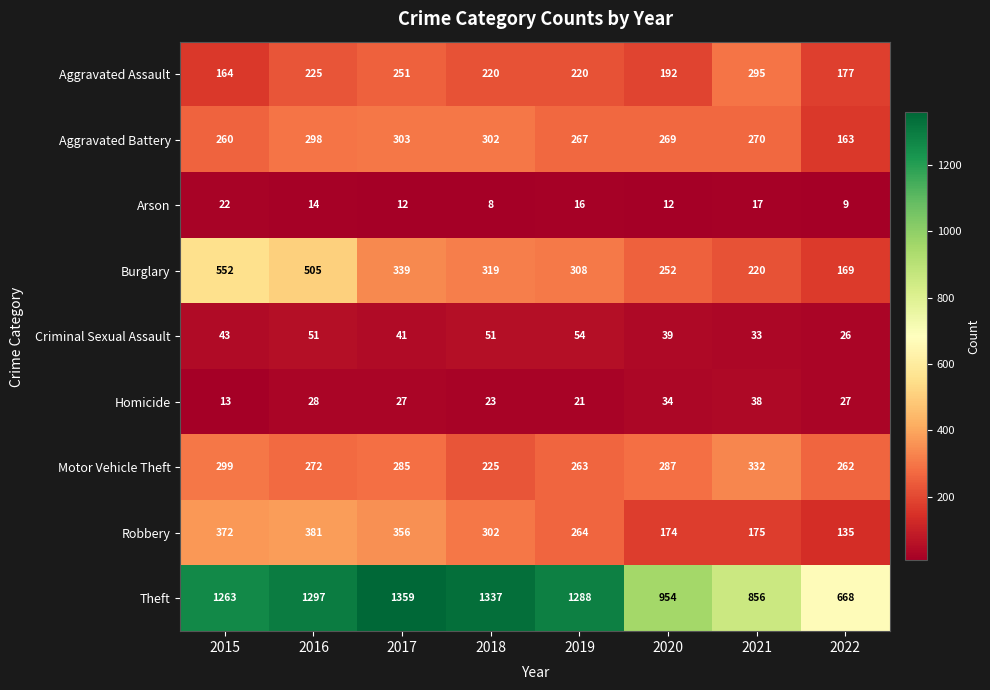

What is the highest value of the Robbery series?

381